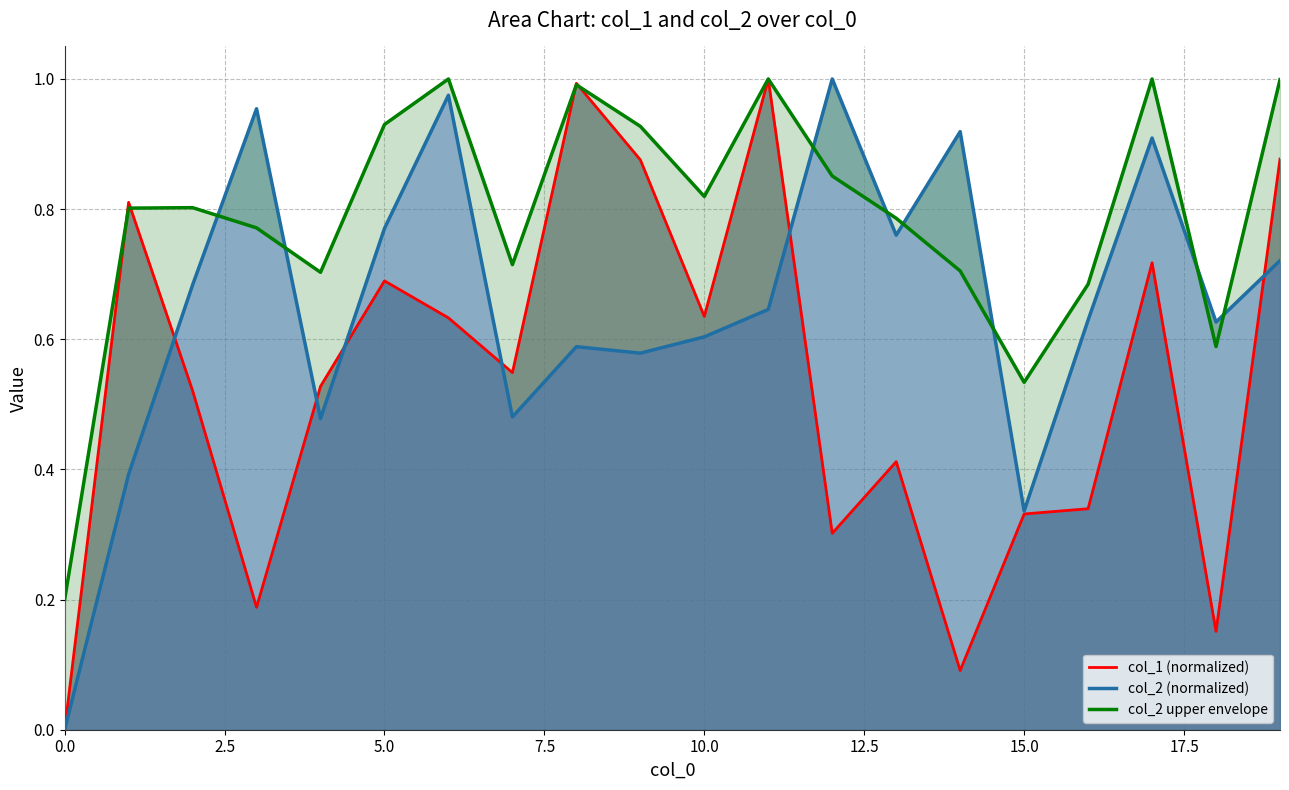

What are all the series names shown in the legend?

col_1 (normalized), col_2 (normalized), col_2 upper envelope